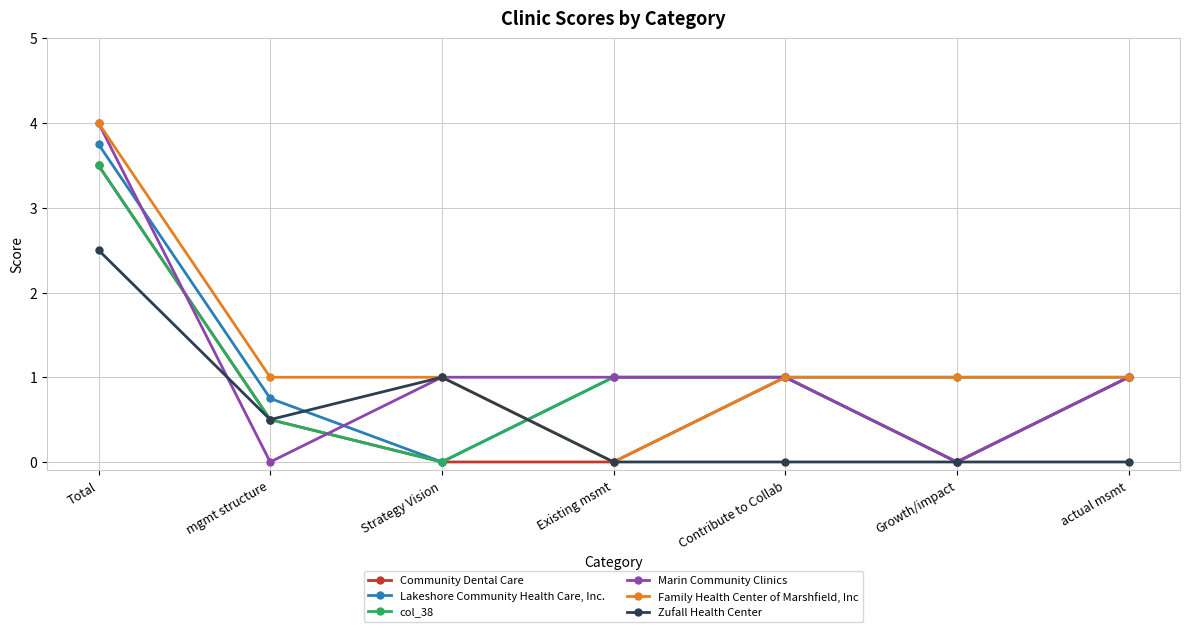

How many interior local valleys does the Lakeshore Community Health Care, Inc. series have?

2